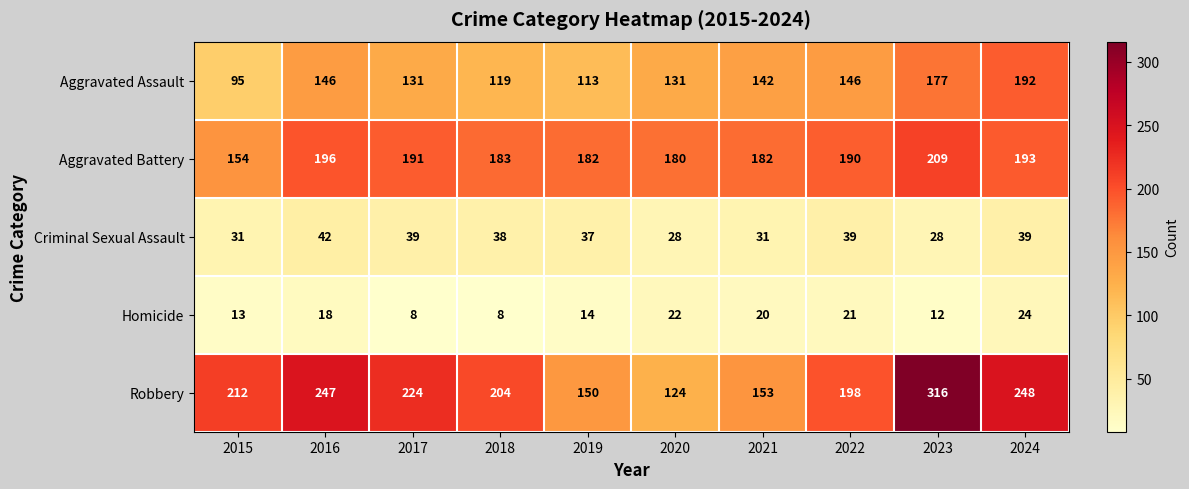

At how many categories does at least one series exceed 183?

7